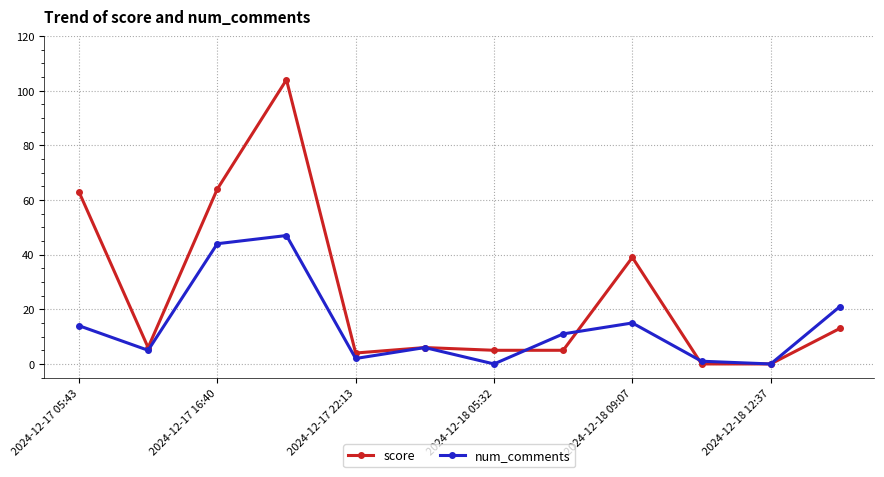

How many lines are shown in the chart?

2